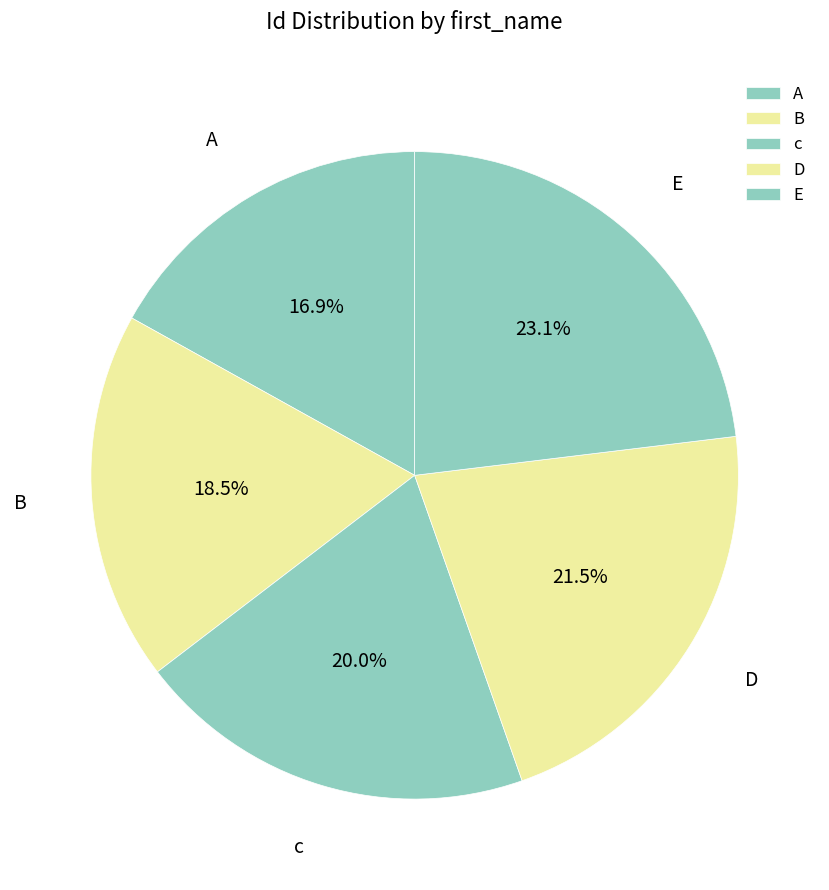

Does any single category account for the majority?

No